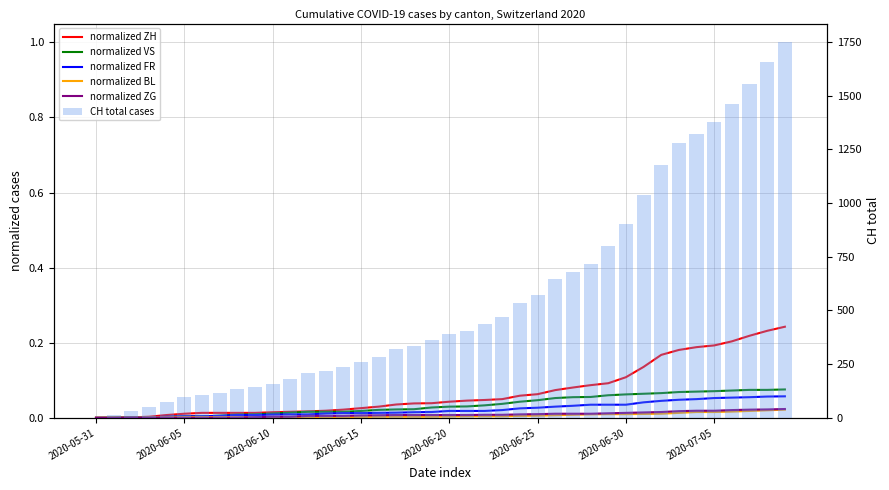

Which series has the largest total across all categories?

CH total cases